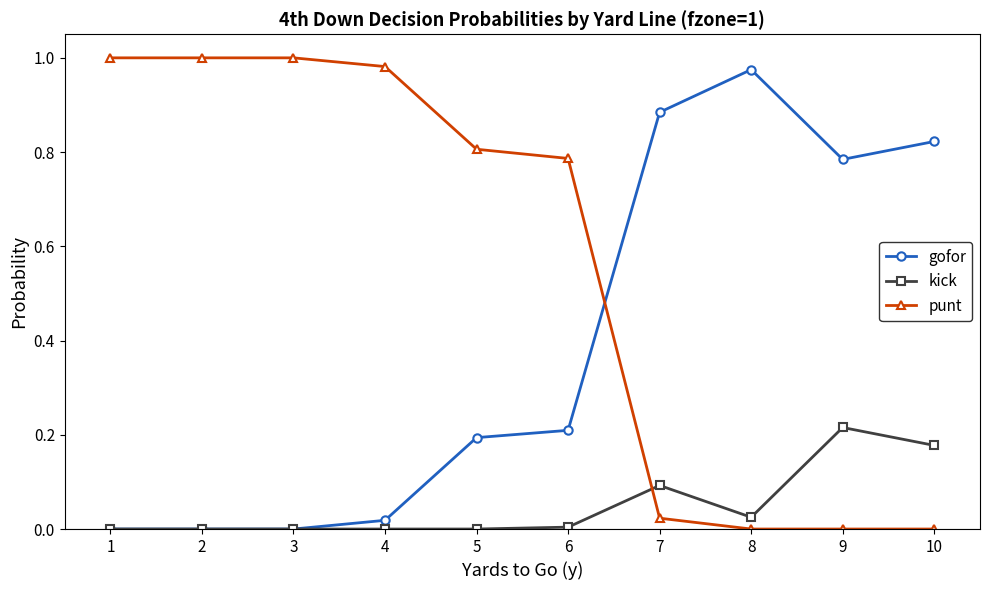

Rank the series by their average value, from lowest to highest.

kick, gofor, punt